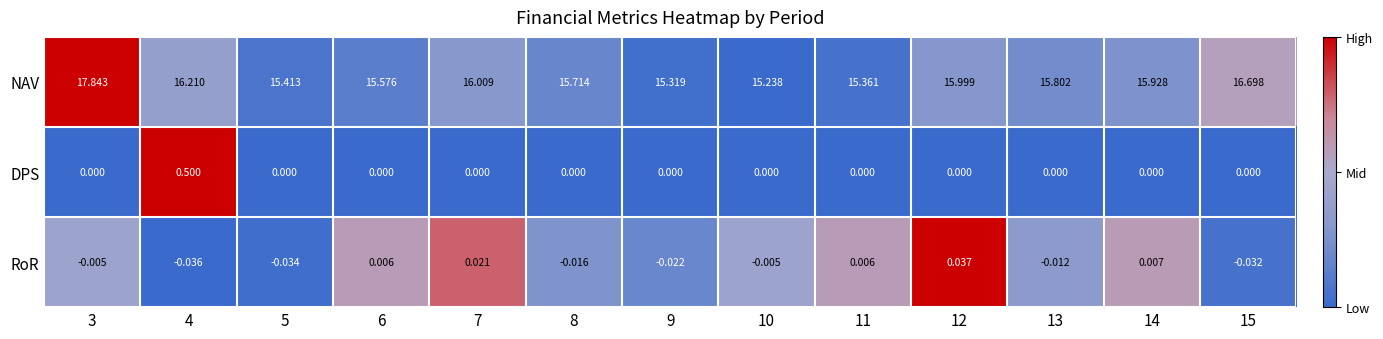

List the series in order of their peak value, highest first.

NAV, DPS, RoR